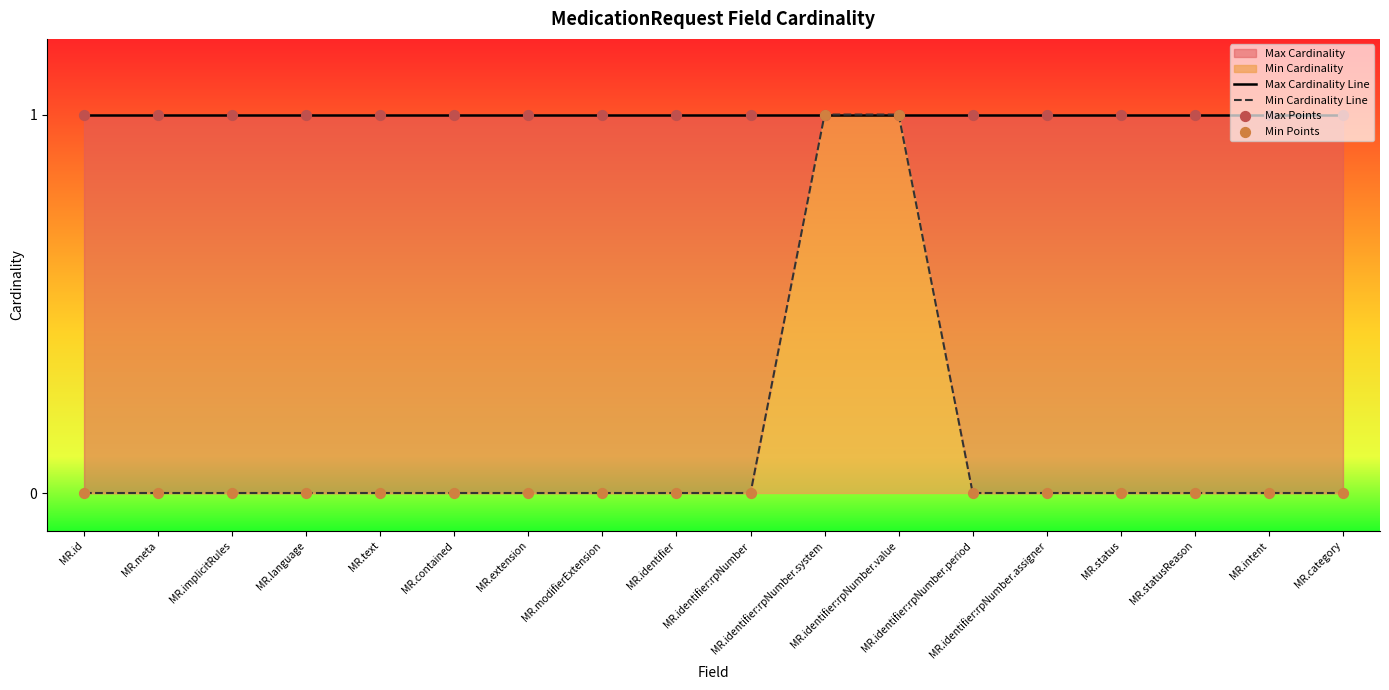

Which series reaches the minimum Y coordinate?

Min Cardinality Line